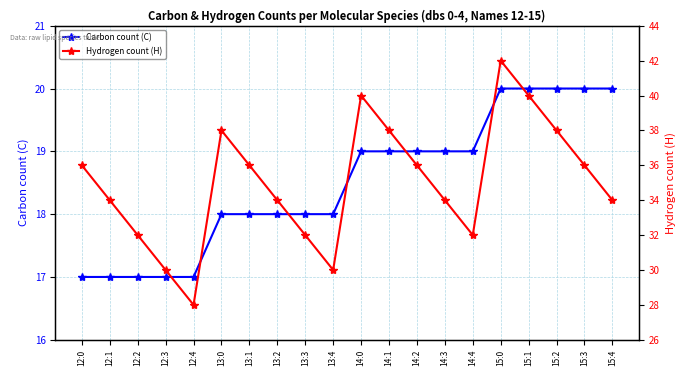

Reading left to right, what are all the values shown in this chart?

Carbon count (C): 12:0=17	12:1=17	12:2=17	12:3=17	12:4=17	13:0=18	13:1=18	13:2=18	13:3=18	13:4=18	14:0=19	14:1=19	14:2=19	14:3=19	14:4=19	15:0=20	15:1=20	15:2=20	15:3=20	15:4=20
Hydrogen count (H): 12:0=36	12:1=34	12:2=32	12:3=30	12:4=28	13:0=38	13:1=36	13:2=34	13:3=32	13:4=30	14:0=40	14:1=38	14:2=36	14:3=34	14:4=32	15:0=42	15:1=40	15:2=38	15:3=36	15:4=34